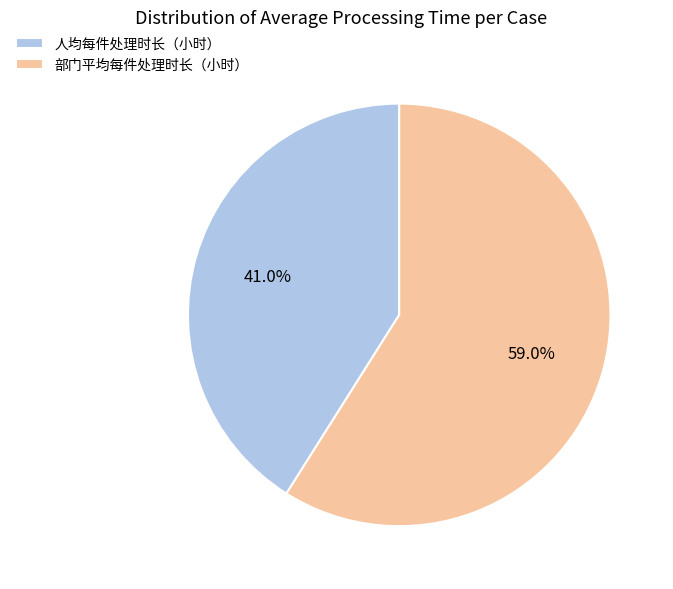

To the nearest percent, what portion does 部门平均每件处理时长（小时） represent?

59%